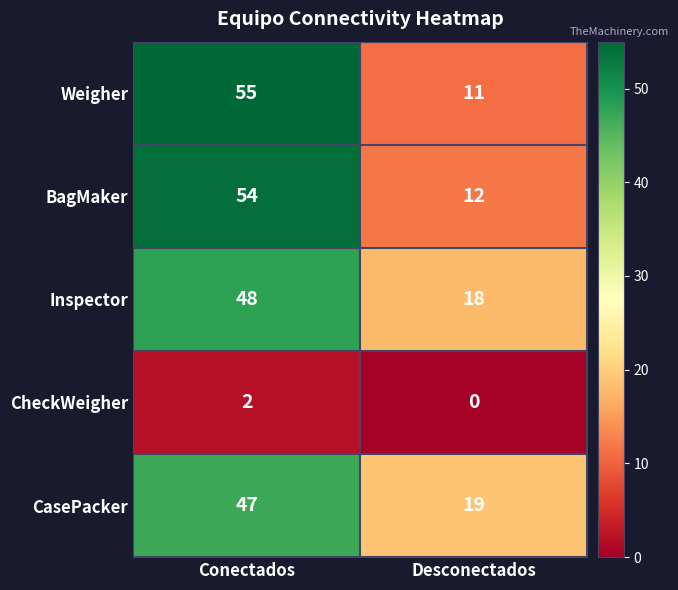

What is the approximate value of Weigher at Desconectados, to the nearest 10?

10